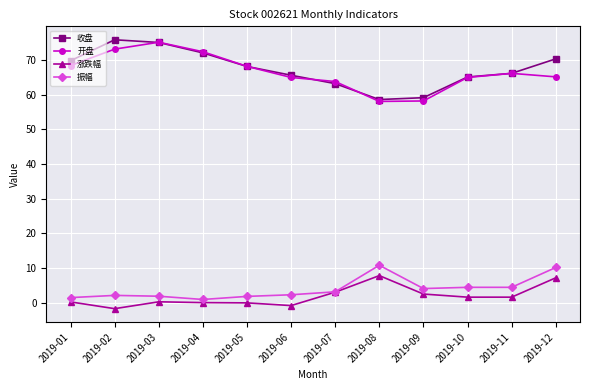

True or false: 收盘 has a value of 58.6 at 2019-08.

True